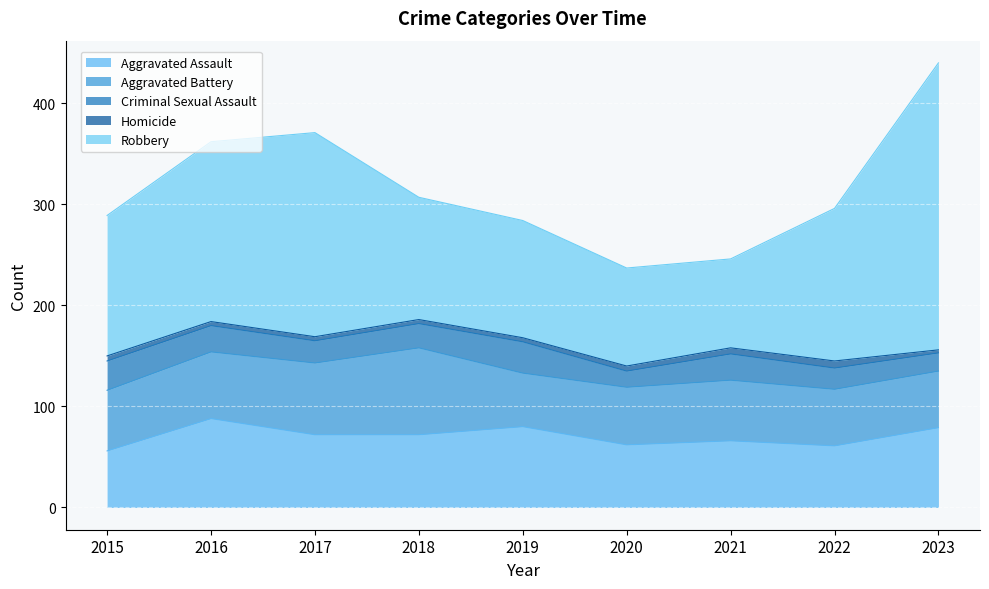

What are all the series names shown in the legend?

Aggravated Assault, Aggravated Battery, Criminal Sexual Assault, Homicide, Robbery